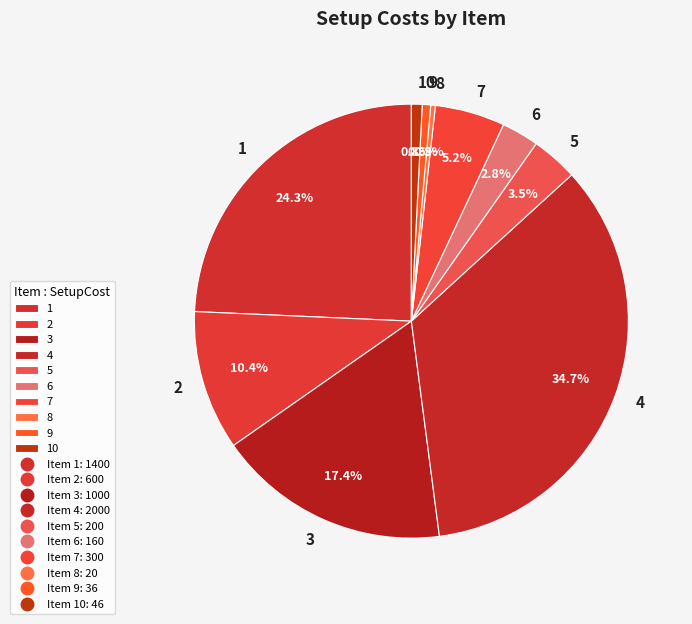

Which category has the biggest portion of the pie?

4